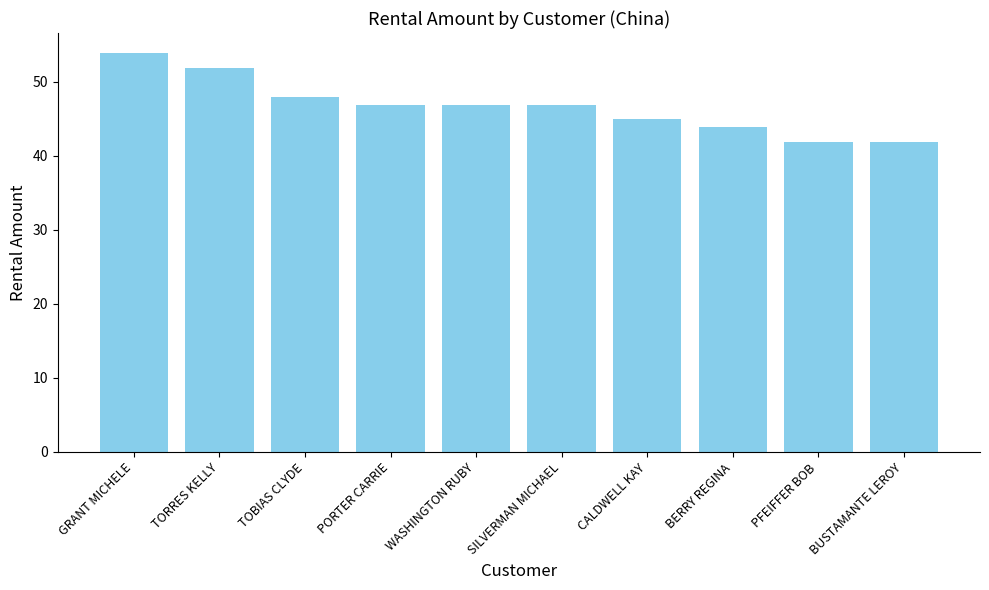

Reading left to right, what are all the values shown in this chart?

53.9	51.9	47.9	46.9	46.9	46.9	44.9	43.9	41.9	41.9